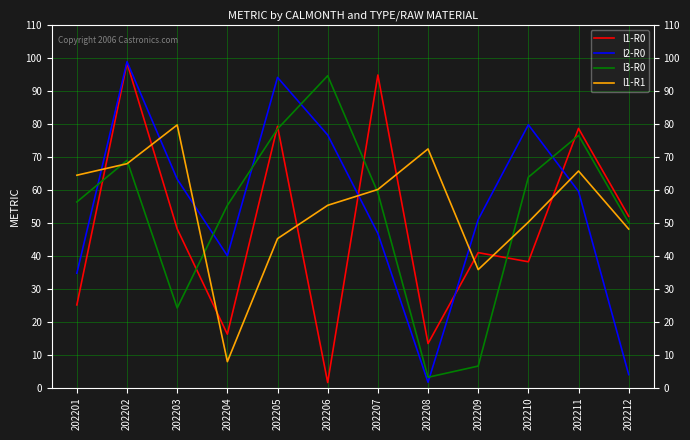

After their last crossing, which series has the higher values: l2-R0 or l1-R0?

l1-R0